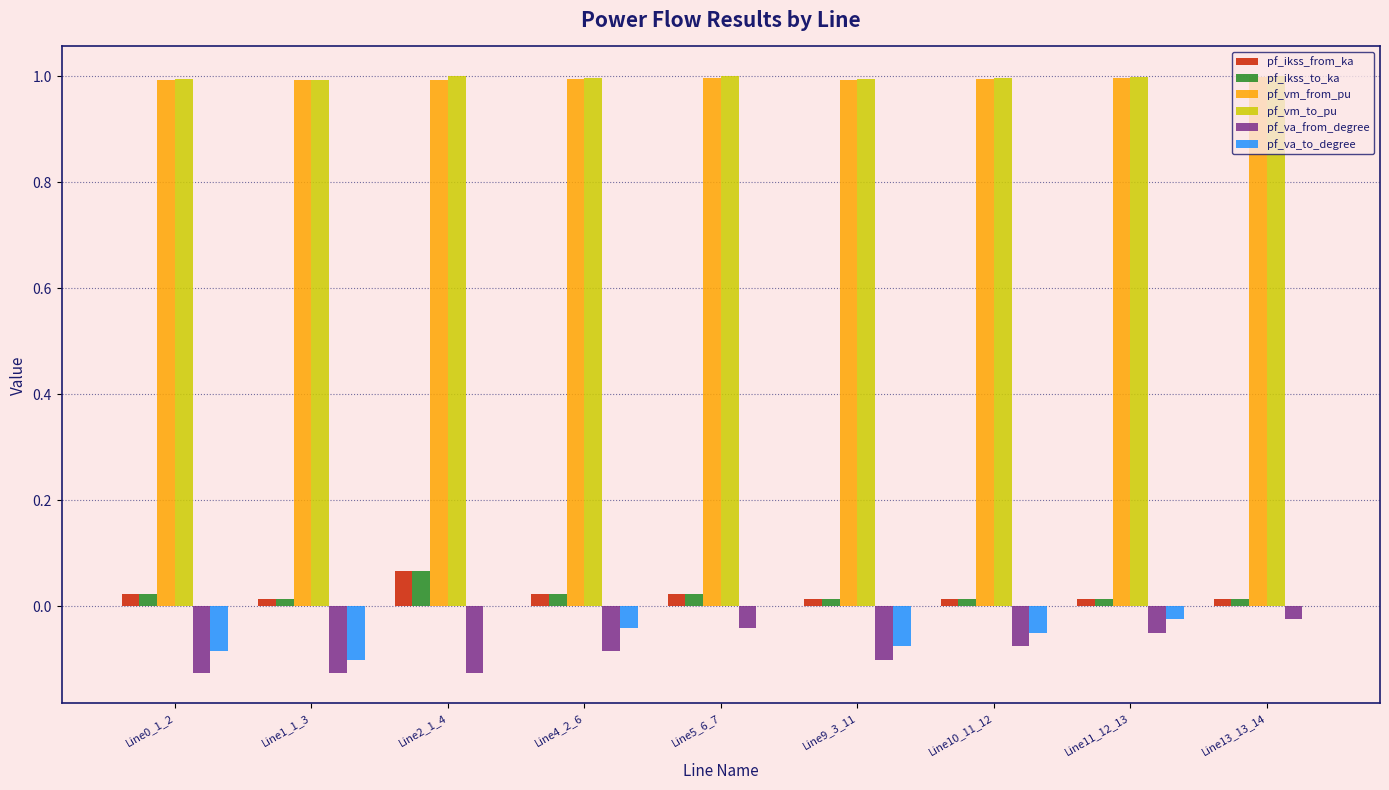

Is the value of pf_vm_from_pu at Line2_1_4 greater than the value of pf_va_to_degree at Line13_13_14?

Yes